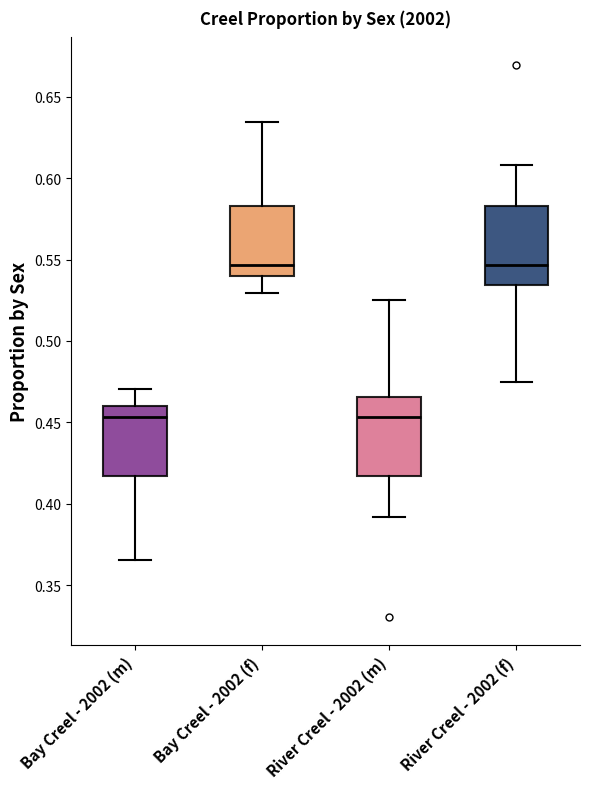

Reading left to right, transcribe this box plot: for each box, give where its median line is, the range the box spans, and where its two whiskers end, as read against the y-axis. The values are not printed on the chart, so give them approximately, as read against the axis.

Bay Creel - 2002 (m): median 0.455, box 0.415 to 0.460, whiskers 0.365 to 0.470
Bay Creel - 2002 (f): median 0.545, box 0.540 to 0.585, whiskers 0.530 to 0.635
River Creel - 2002 (m): median 0.455, box 0.415 to 0.465, whiskers 0.390 to 0.525
River Creel - 2002 (f): median 0.545, box 0.535 to 0.585, whiskers 0.475 to 0.610